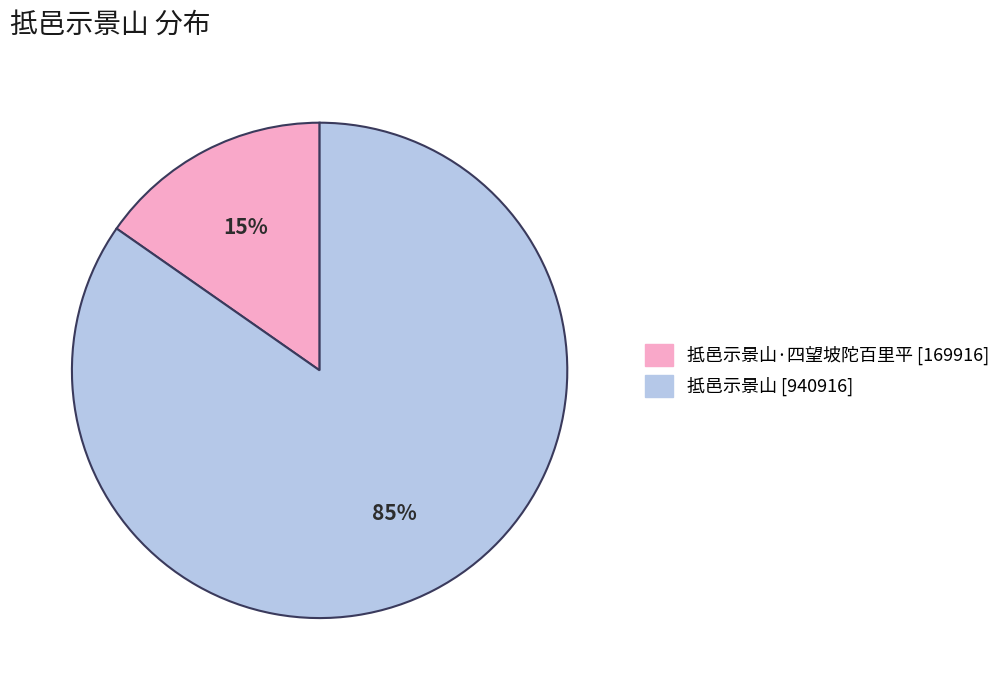

To the nearest percent, what is the average slice percentage?

50%